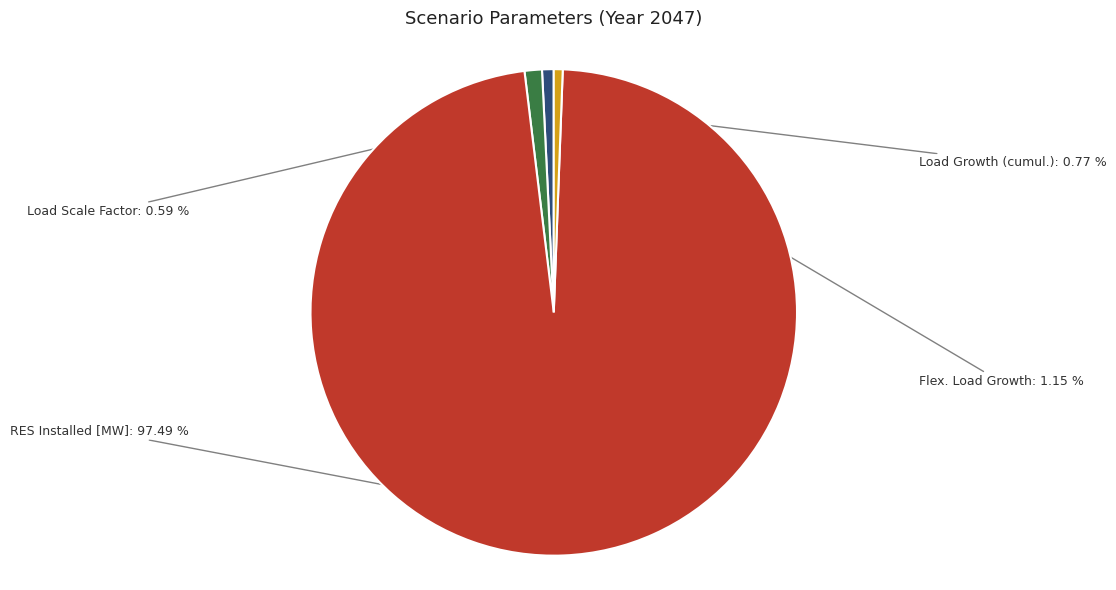

Is it true that Flex. Load Growth is 1% of the pie?

True